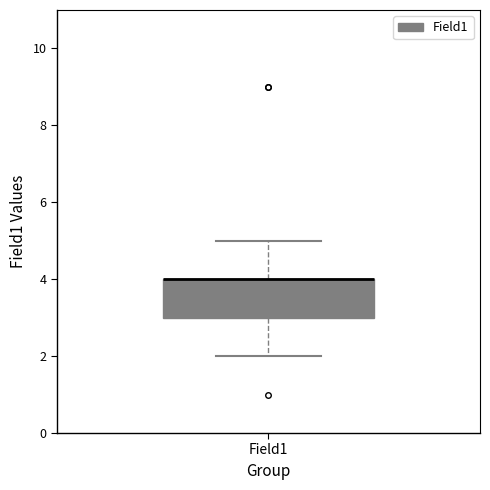

Read this box plot against the y-axis: the position of the median line, the range covered by the box, and the ends of both whiskers. The values are not printed on the chart, so give them approximately, as read against the axis.

median 4 (drawn on the box's upper edge), box 3 to 4, whiskers 2 to 5